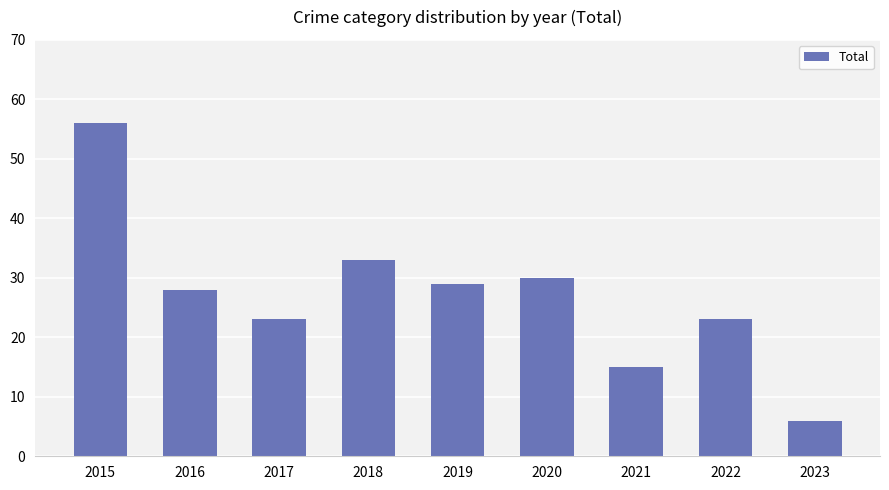

What is the change in value from 2017 to 2018?

+10